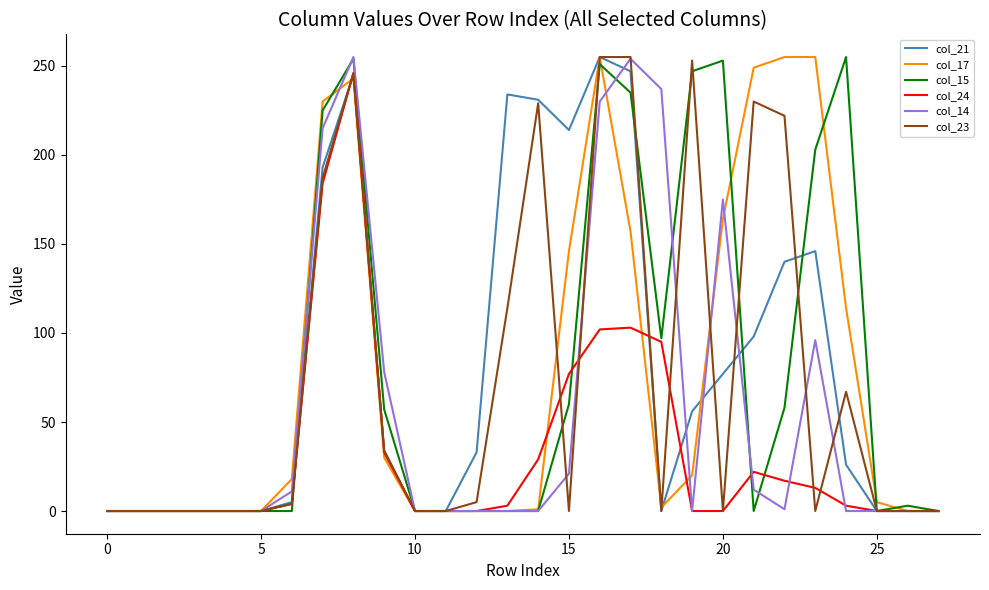

What are all the series names shown in the legend?

col_21, col_17, col_15, col_24, col_14, col_23